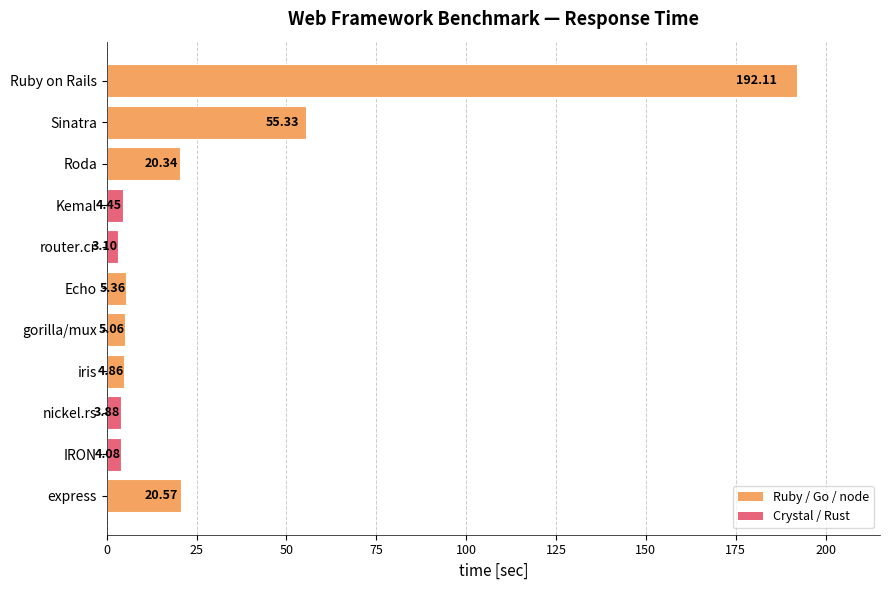

What is the difference between the values at IRON and Kemal?

0.4